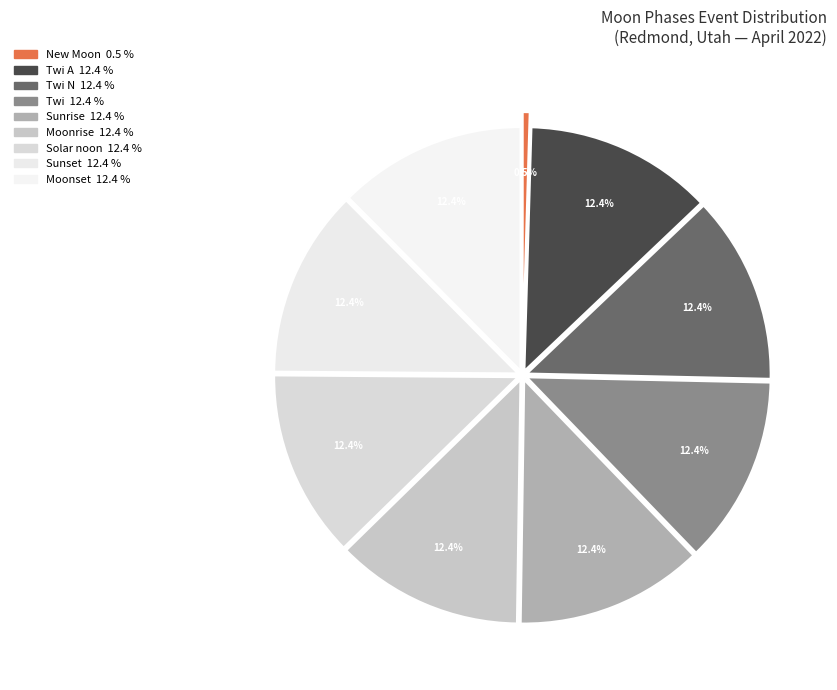

How many slices are in this pie chart?

9